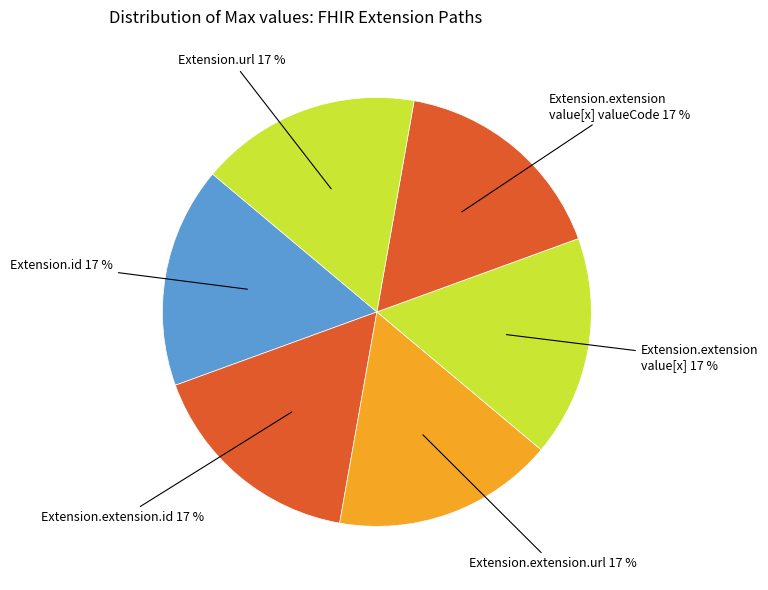

Does any single category account for the majority?

No